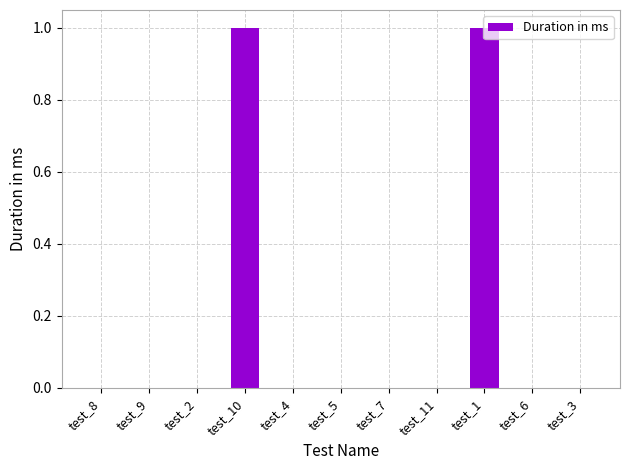

True or false: the data shows -1 at test_11.

False